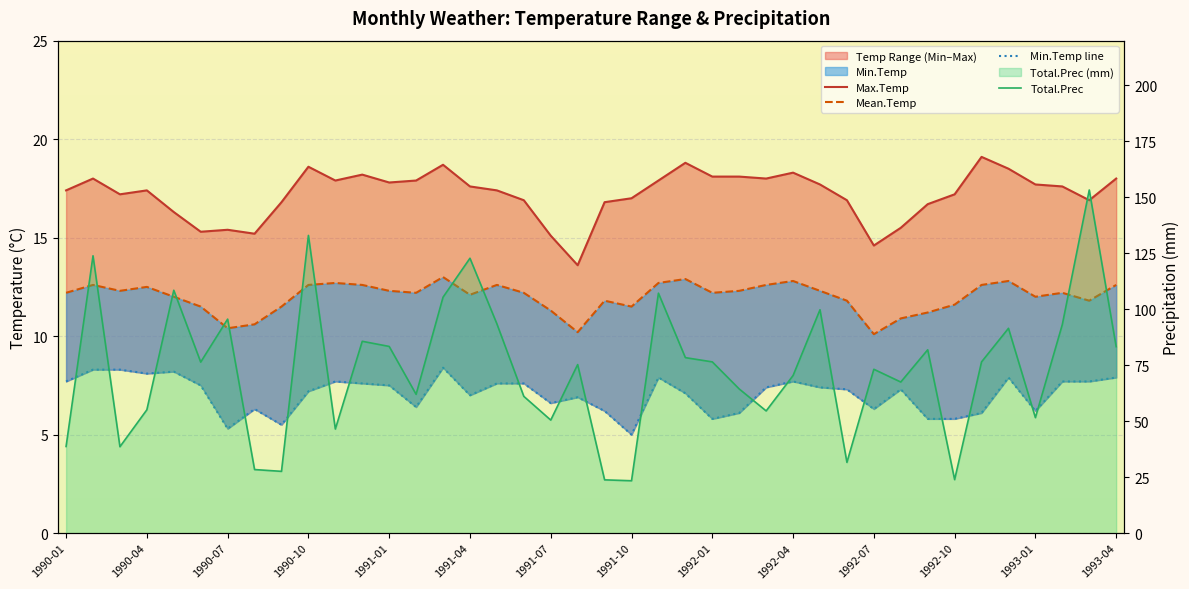

The Mean.Temp series shows 12.1 at 1991-04. True or false?

True